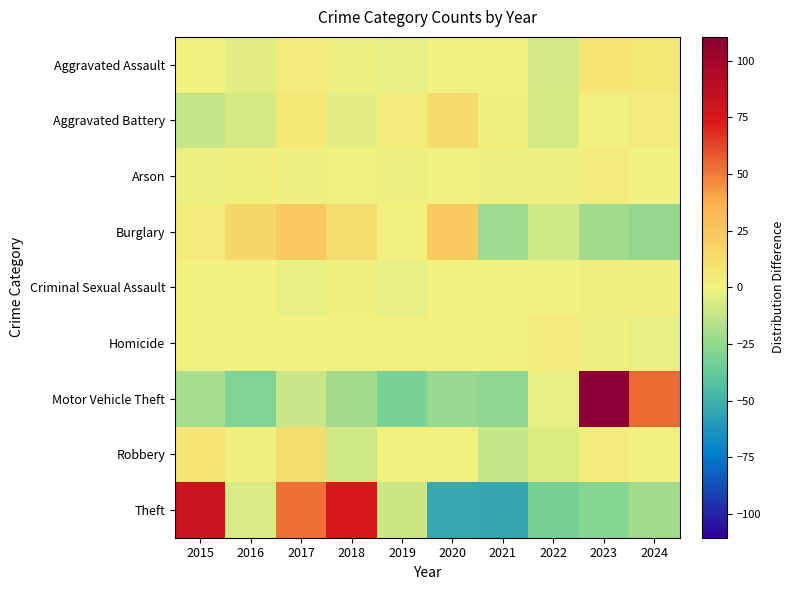

Rank the series at 2018 from lowest to highest value.

Motor Vehicle Theft, Robbery, Aggravated Battery, Aggravated Assault, Homicide, Arson, Criminal Sexual Assault, Burglary, Theft